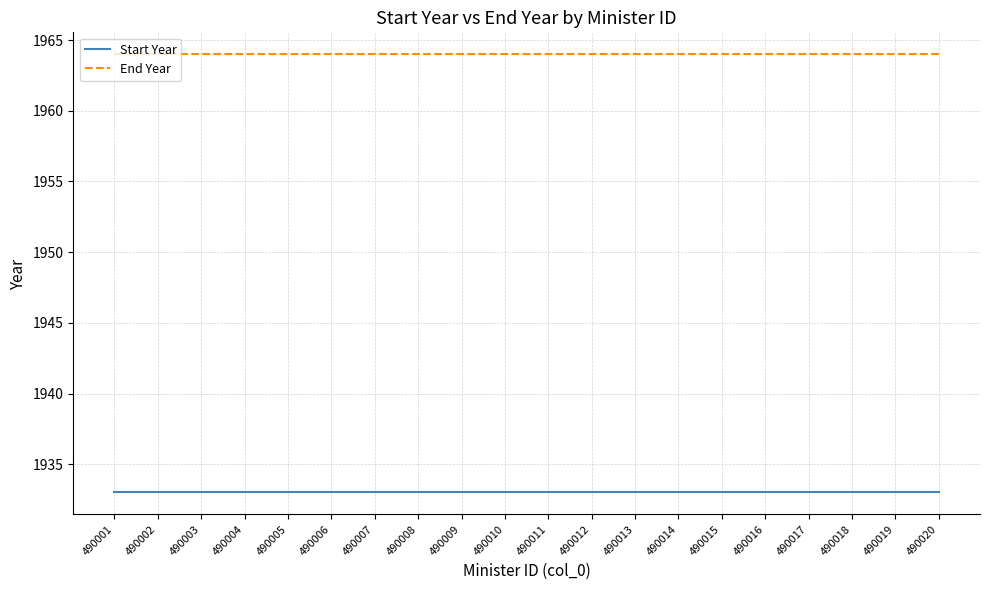

What is the maximum value for End Year?

1964